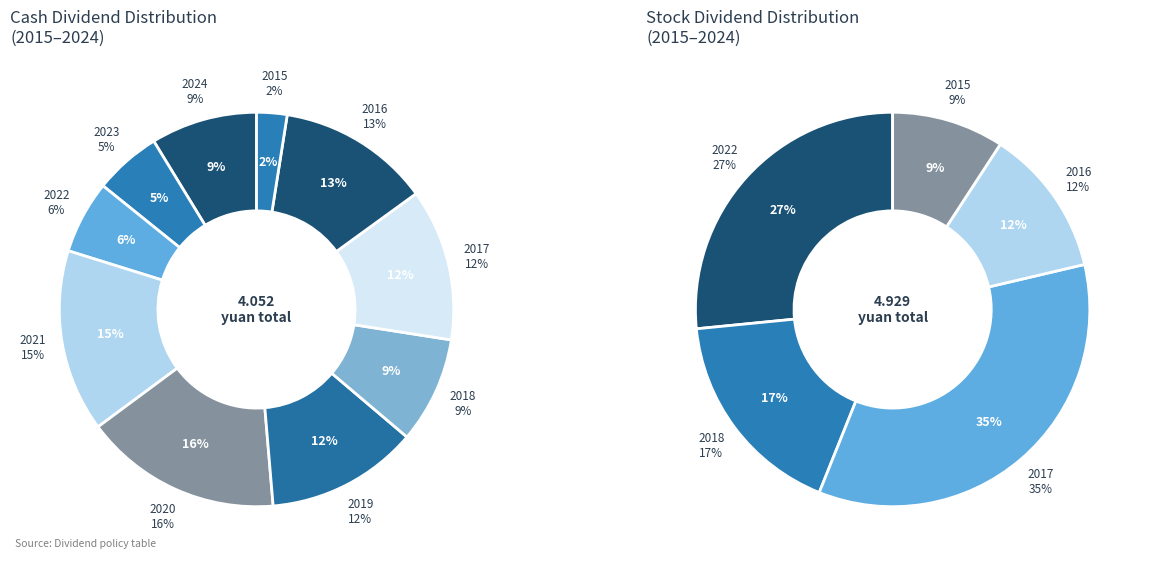

Rank the categories by value from highest to lowest.

2020, 2021, 2016, 2019, 2017, 2024, 2018, 2022, 2023, 2015